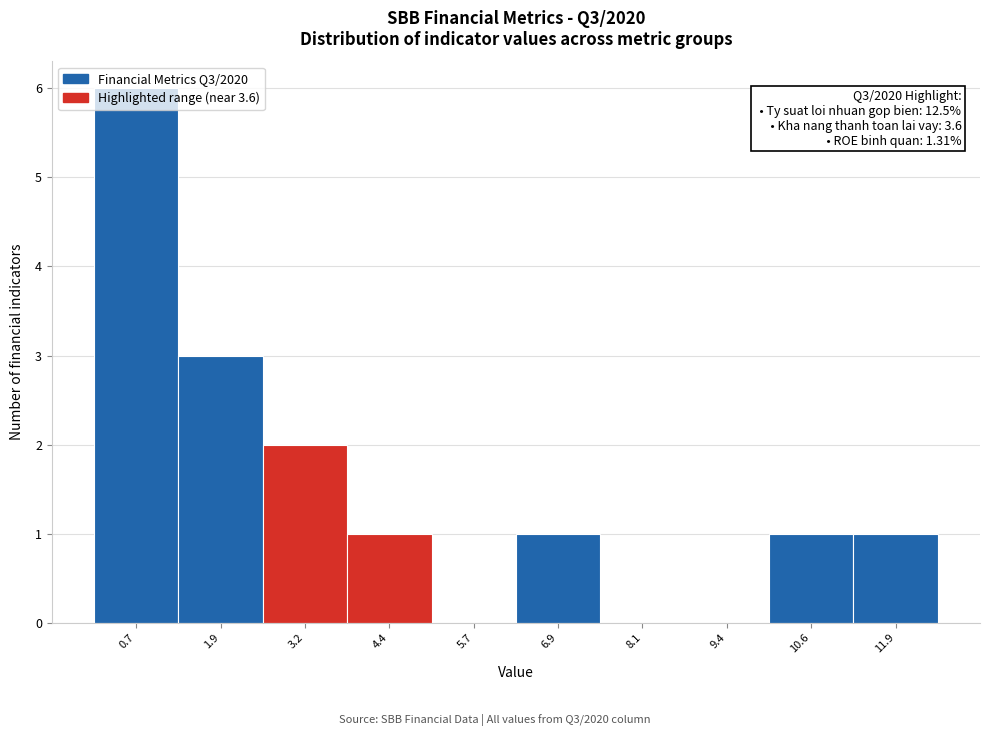

Which range on the x-axis has the tallest bar?

0.0 to 1.4